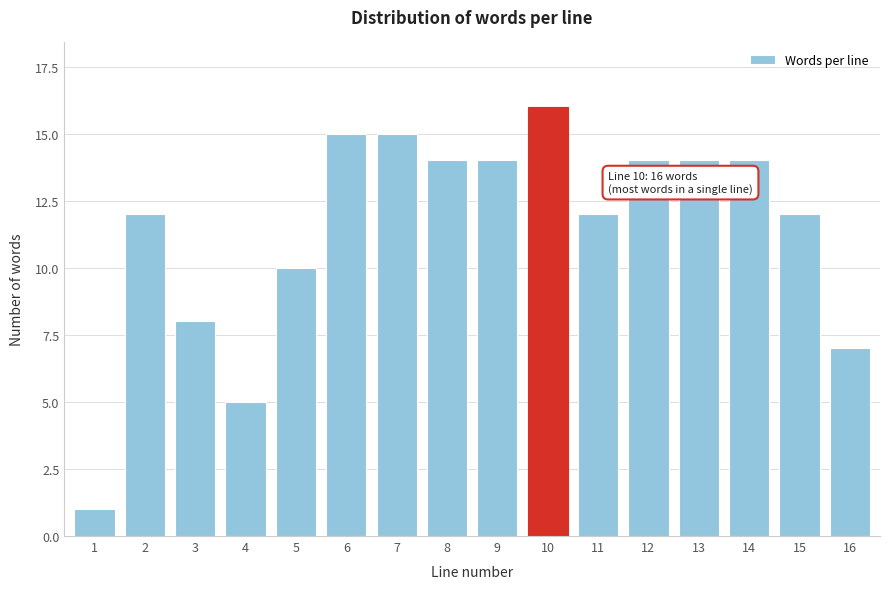

Reading left to right, list all the values displayed in this chart.

1	12	8	5	10	15	15	14	14	16	12	14	14	14	12	7